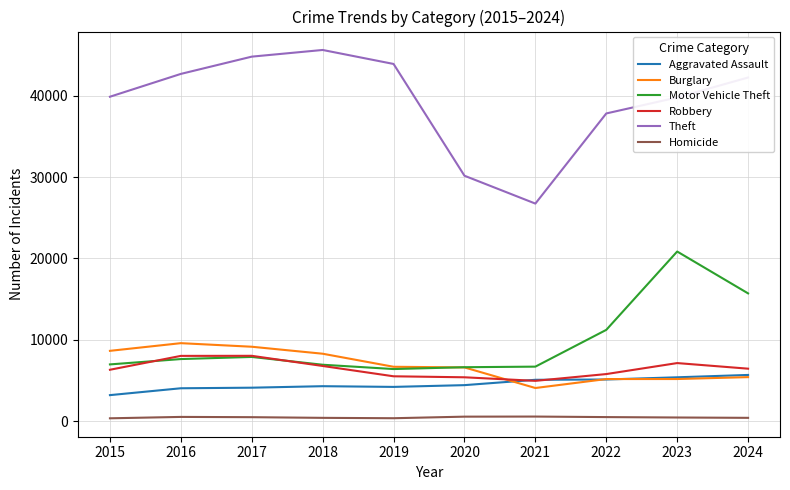

What is the sum of all Aggravated Assault values?

45618